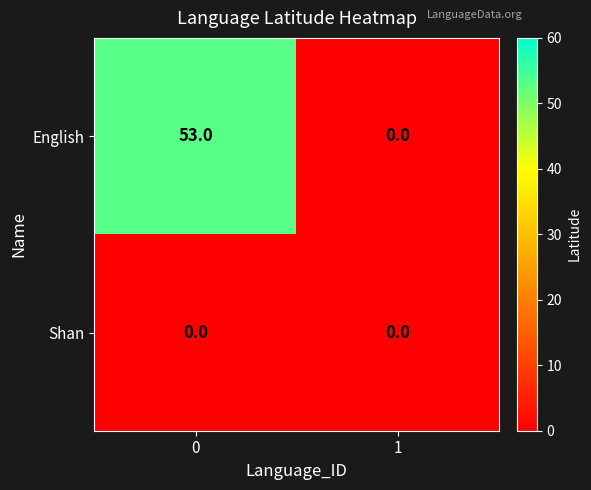

How many series are shown in this chart?

2